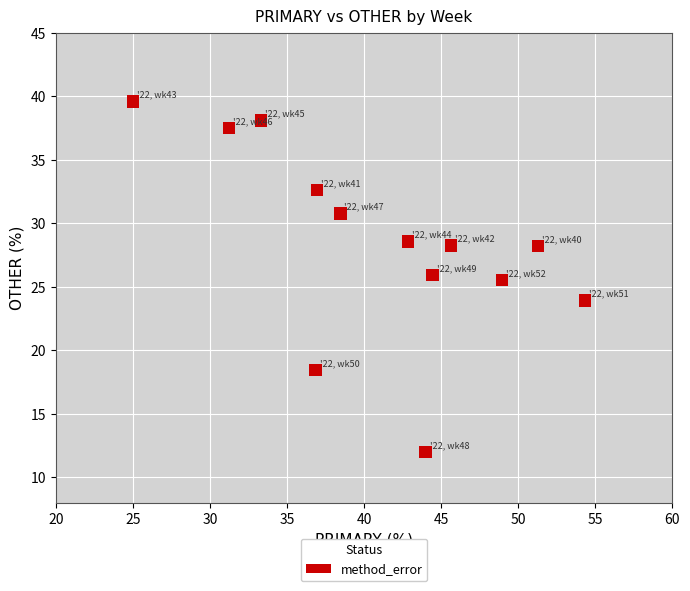

What Y value in the scatter plot is closest to 25?

25.5